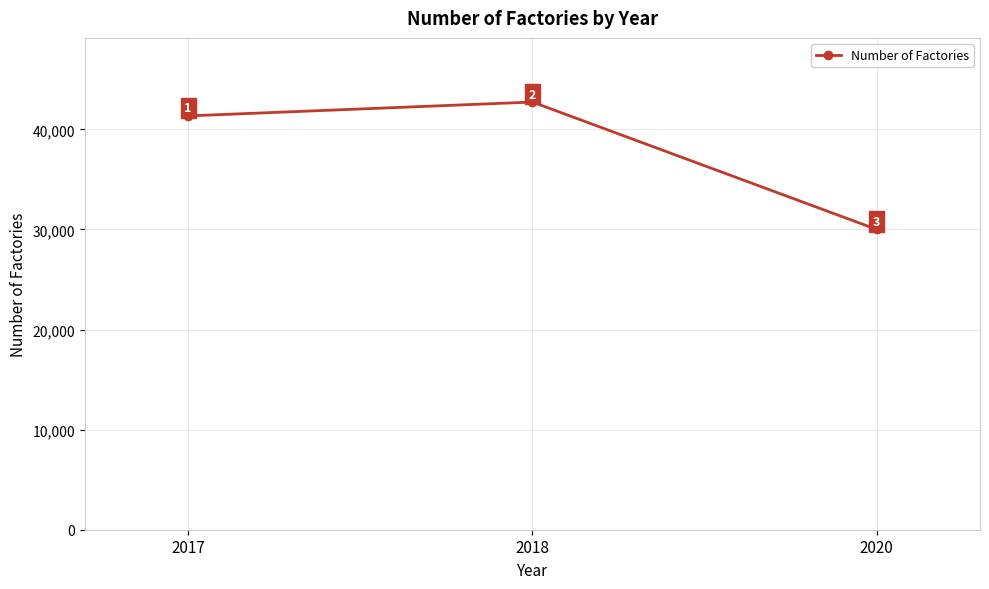

Reading left to right, transcribe all the data shown in this chart.

2017=41343	2018=42728	2020=30002